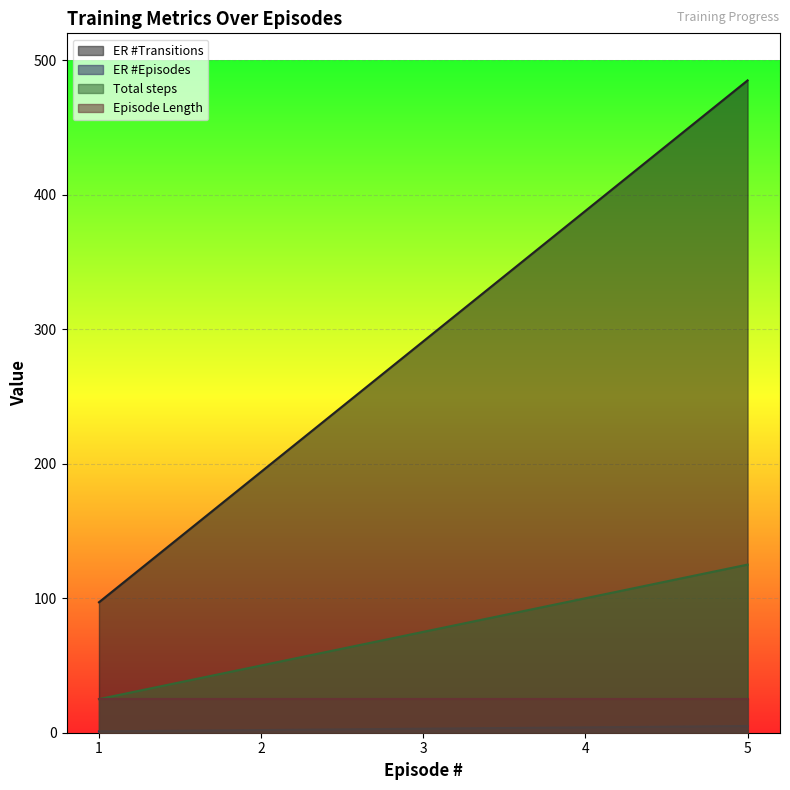

True or false: ER #Transitions and Total steps cross at least once.

False